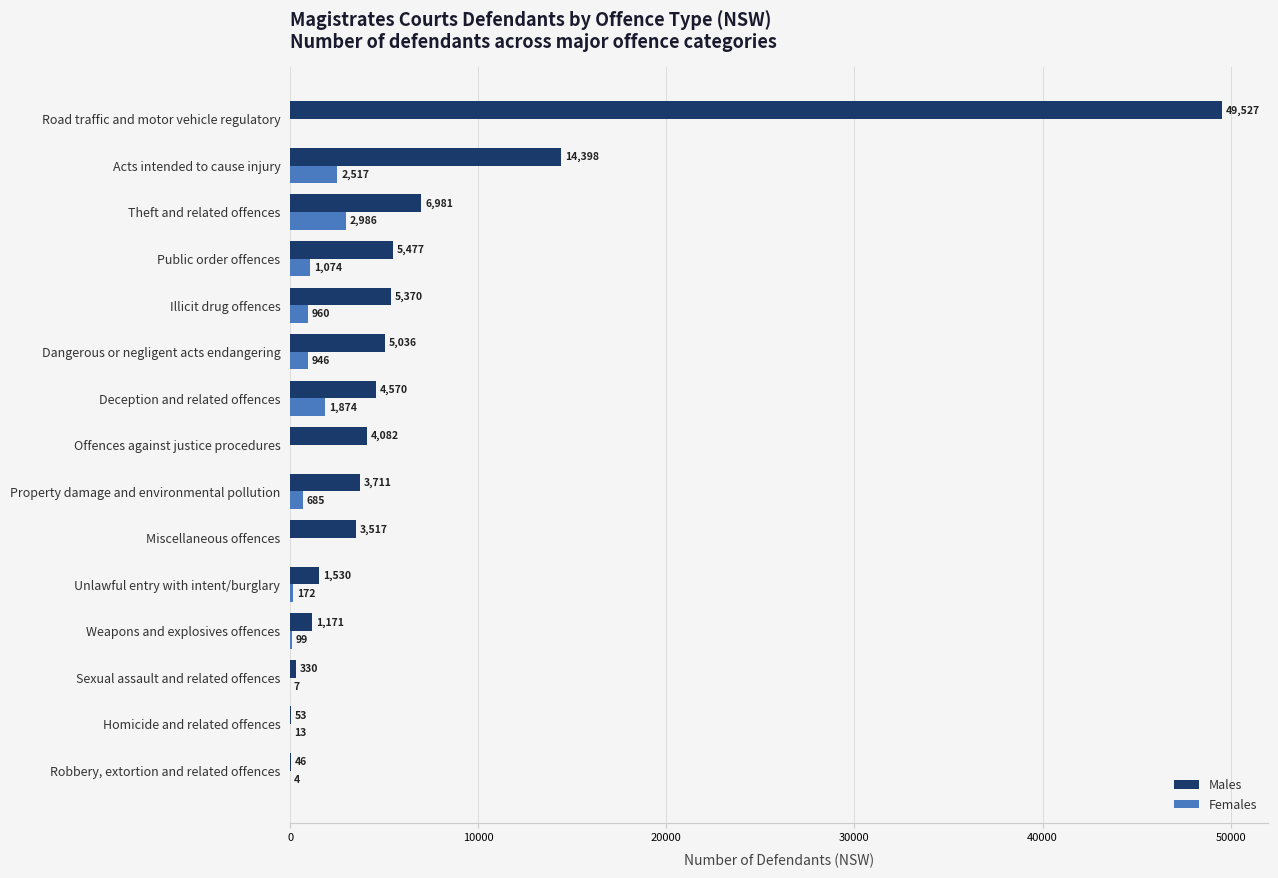

Which series changed the most between Homicide and related offences and Miscellaneous offences?

Males